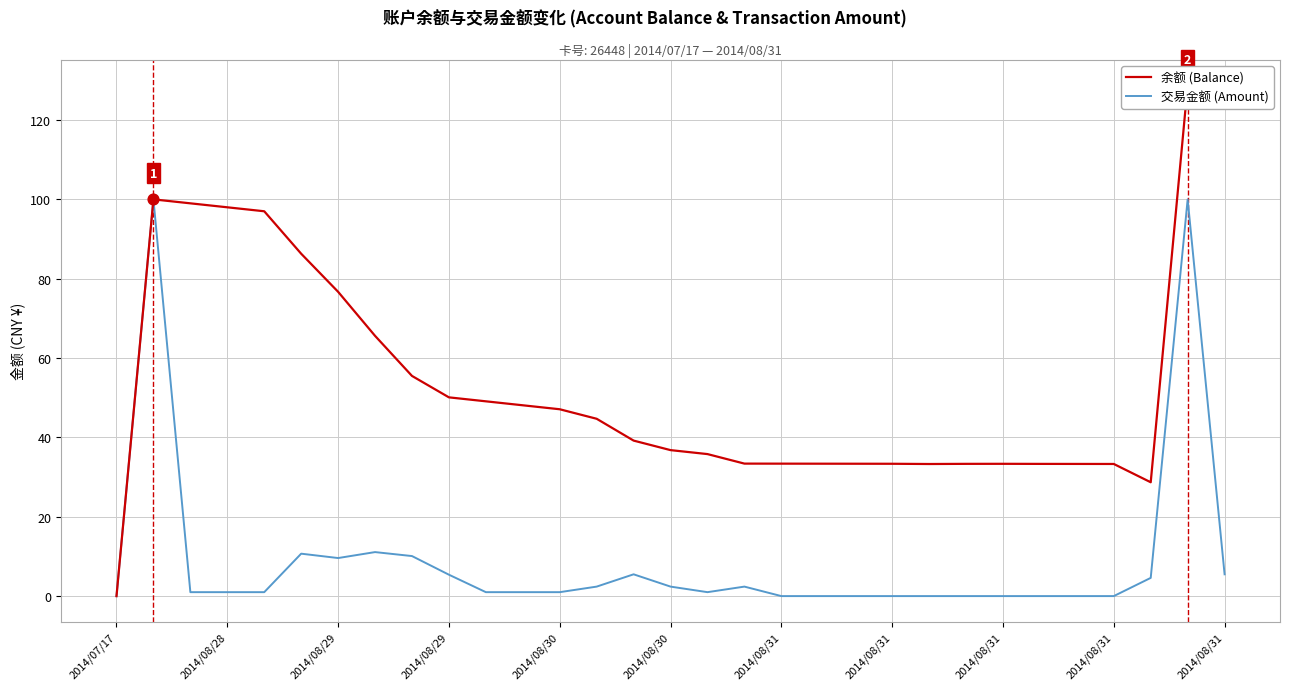

Which series has the largest total across all categories?

余额 (Balance)